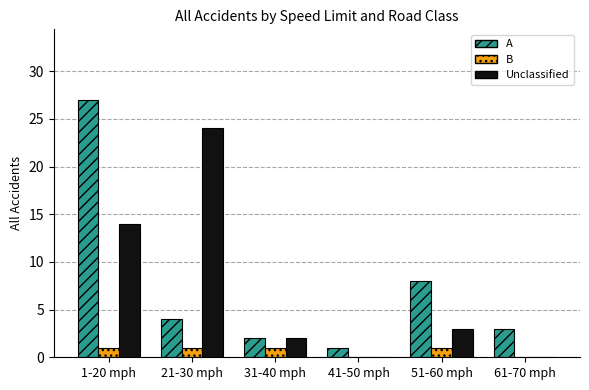

Which series changed the most between 21-30 mph and 31-40 mph?

Unclassified